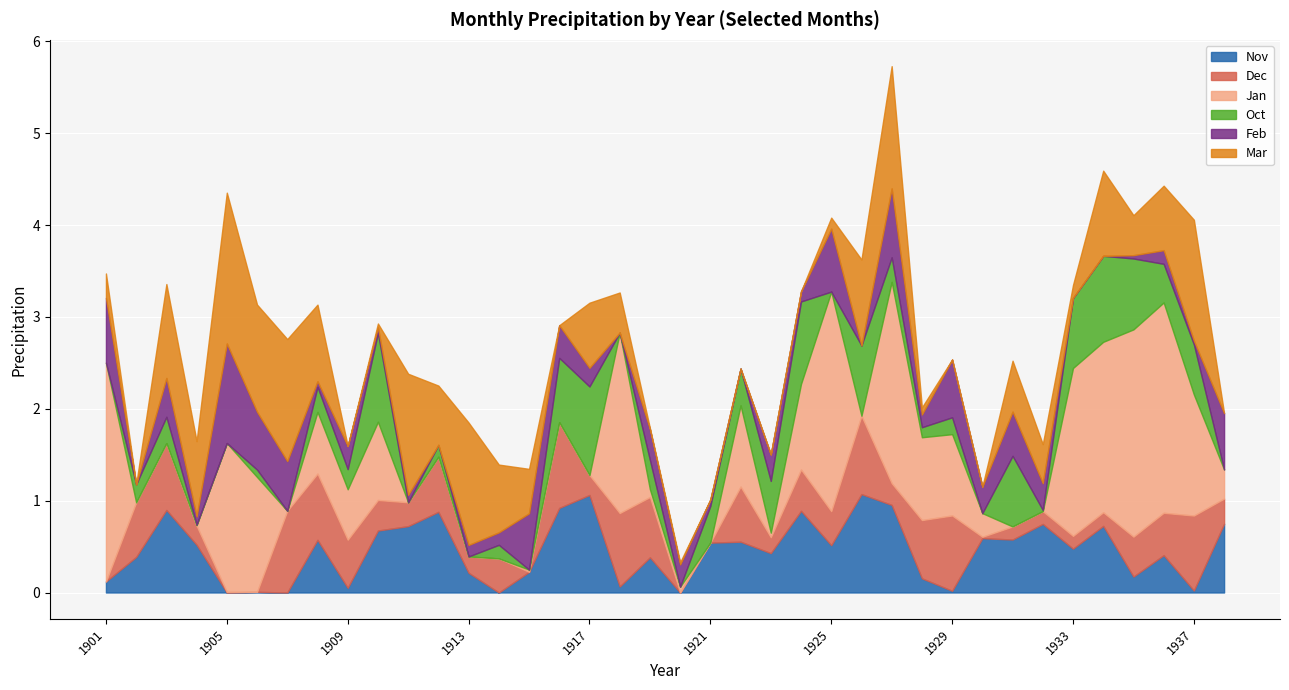

At how many categories does at least one series exceed 1?

17